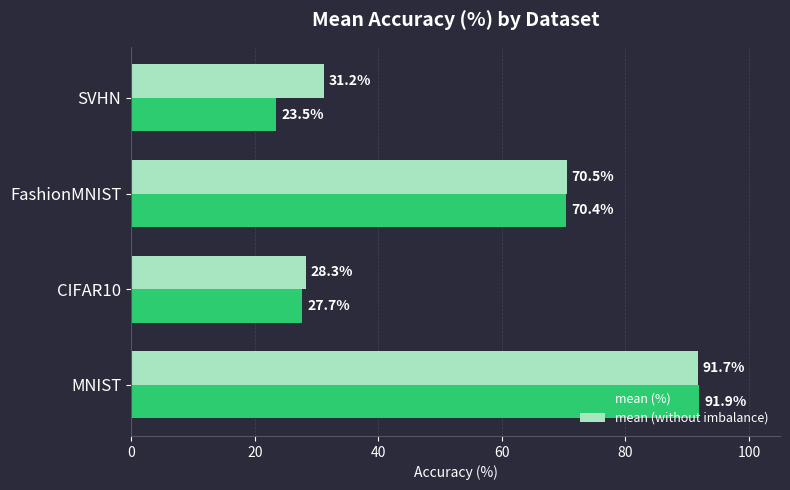

Which series has the largest total across all categories?

mean (without imbalance)